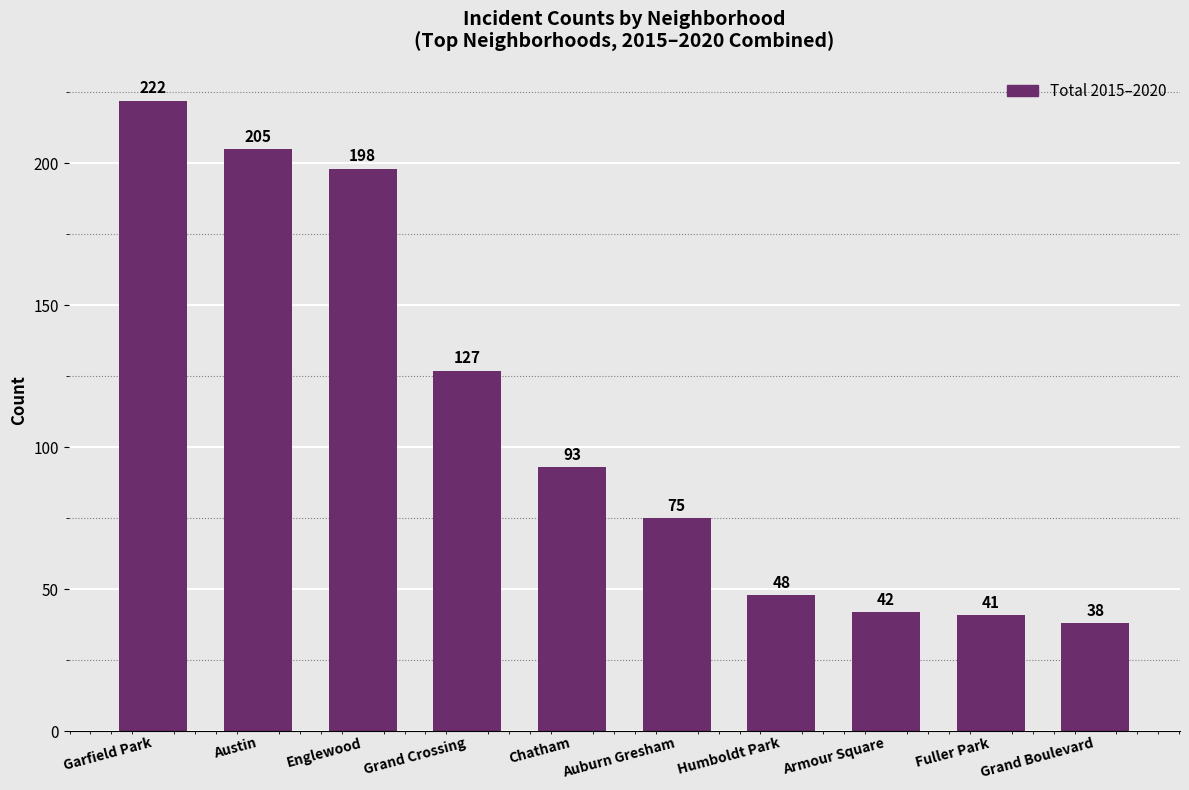

True or false: the data shows 205 at Austin.

True